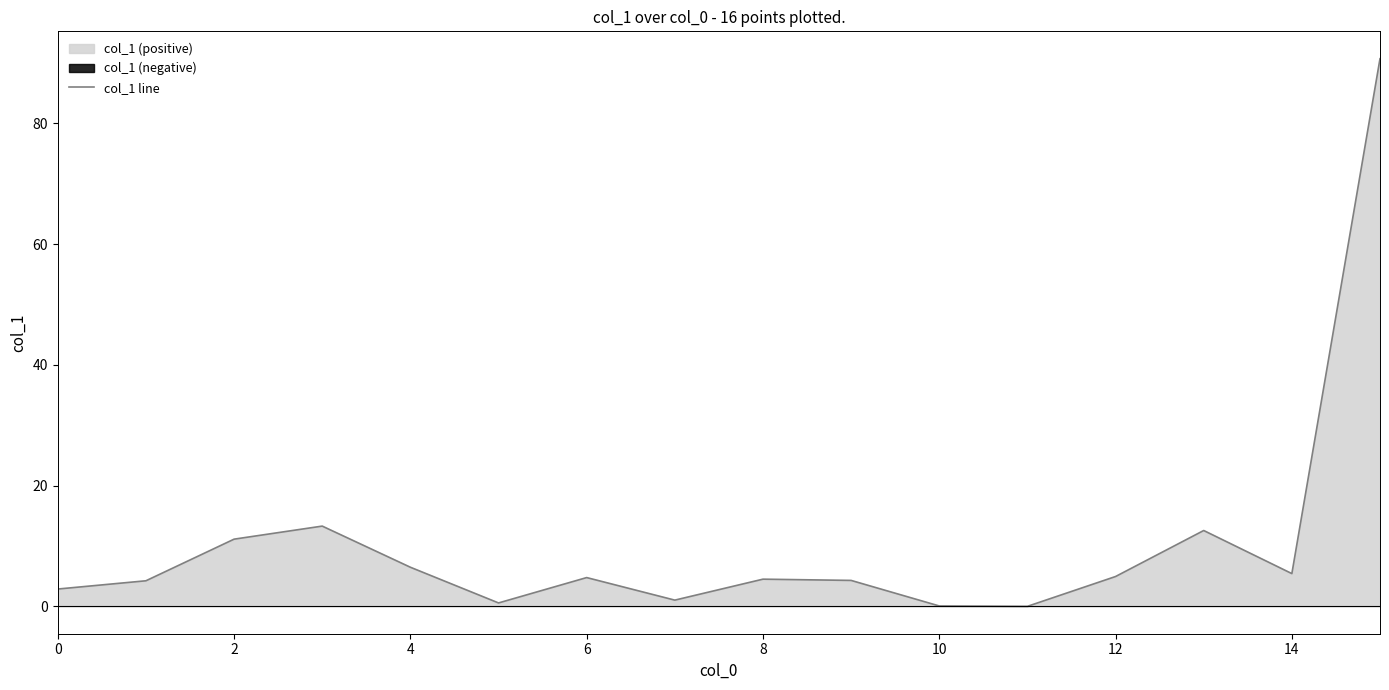

What is the label of the 4th point from the right?

12